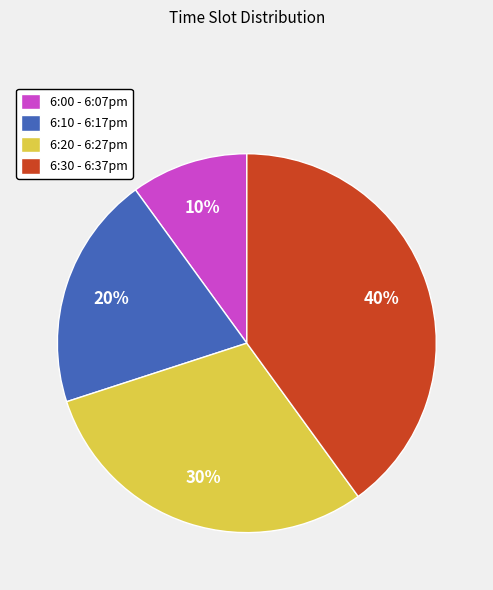

Rank the categories by value from highest to lowest.

6:30 - 6:37pm, 6:20 - 6:27pm, 6:10 - 6:17pm, 6:00 - 6:07pm